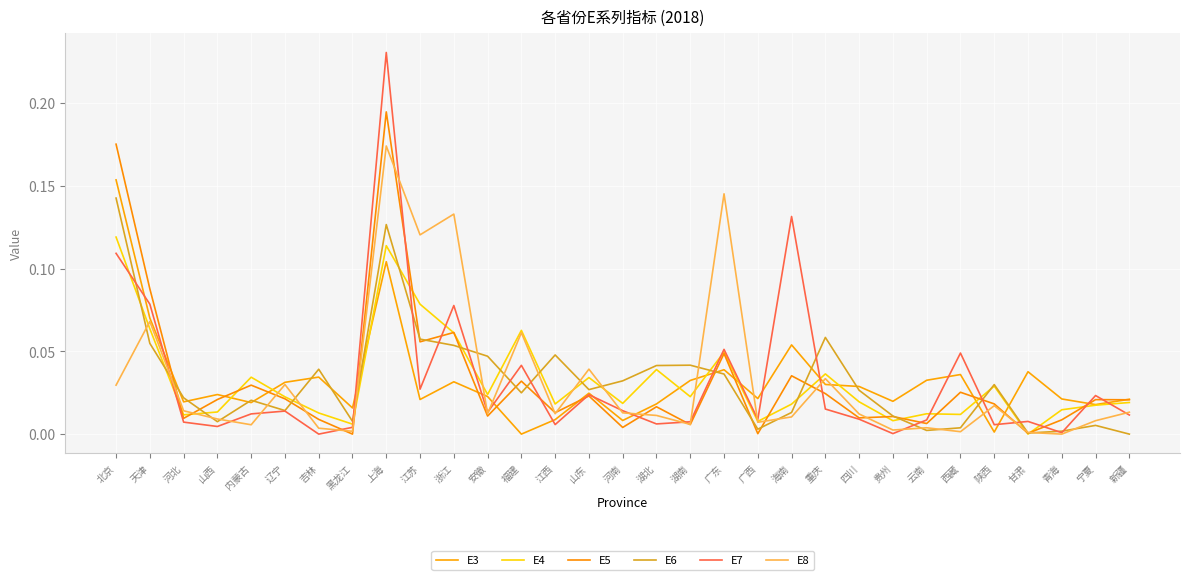

Rank the series at 河北 from highest to lowest value.

E6, E3, E8, E4, E5, E7